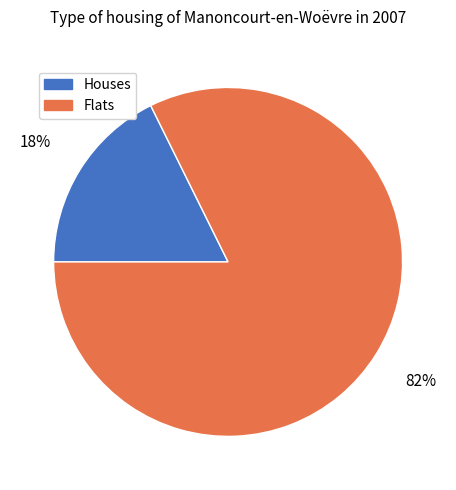

How many slices are in this pie chart?

2